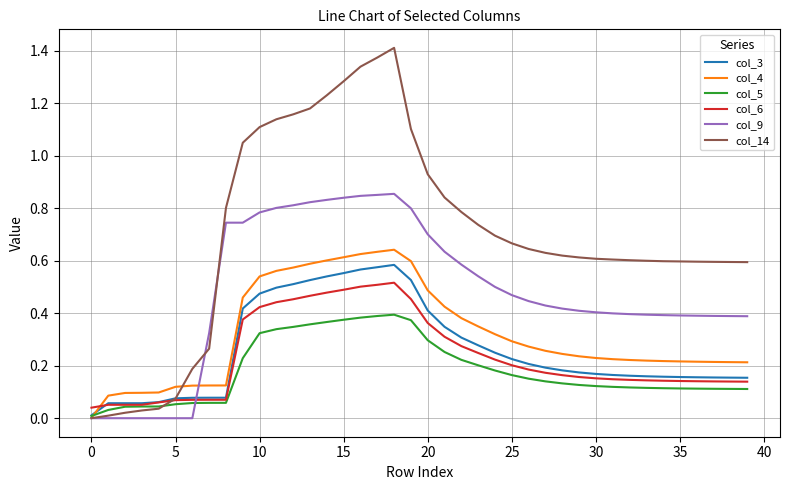

What is the sum of all col_4 values?

12.8